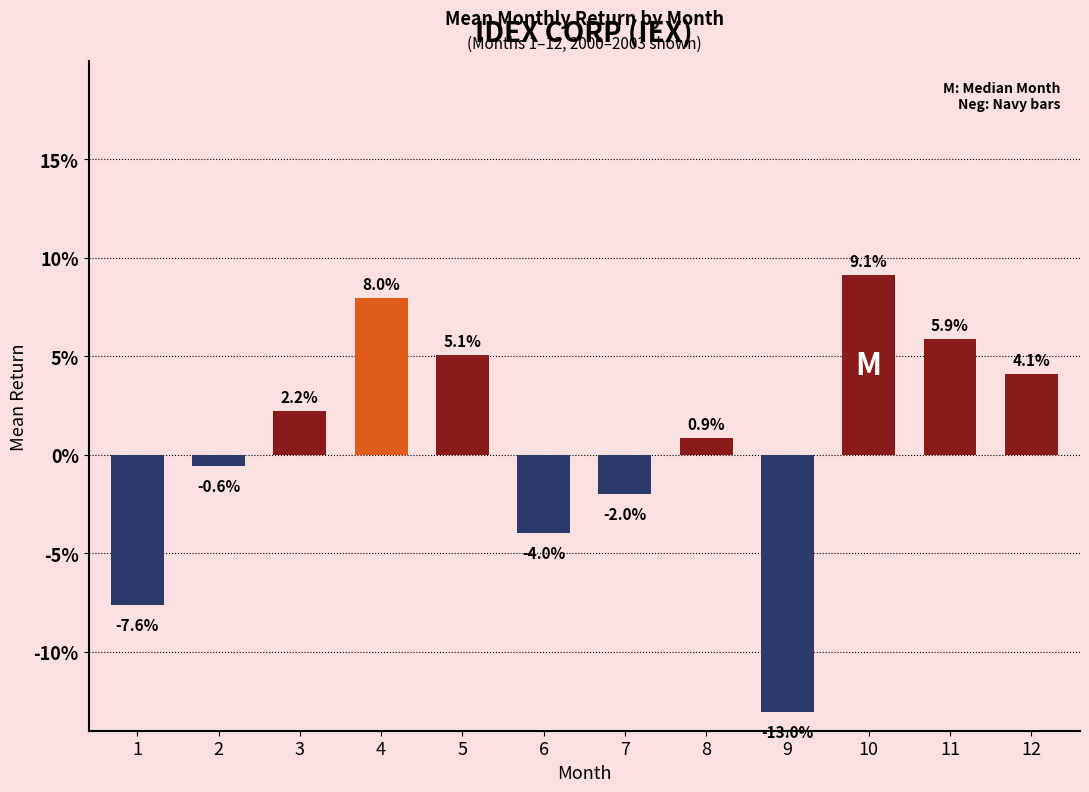

The value at 10 is 0.1. True or false?

False